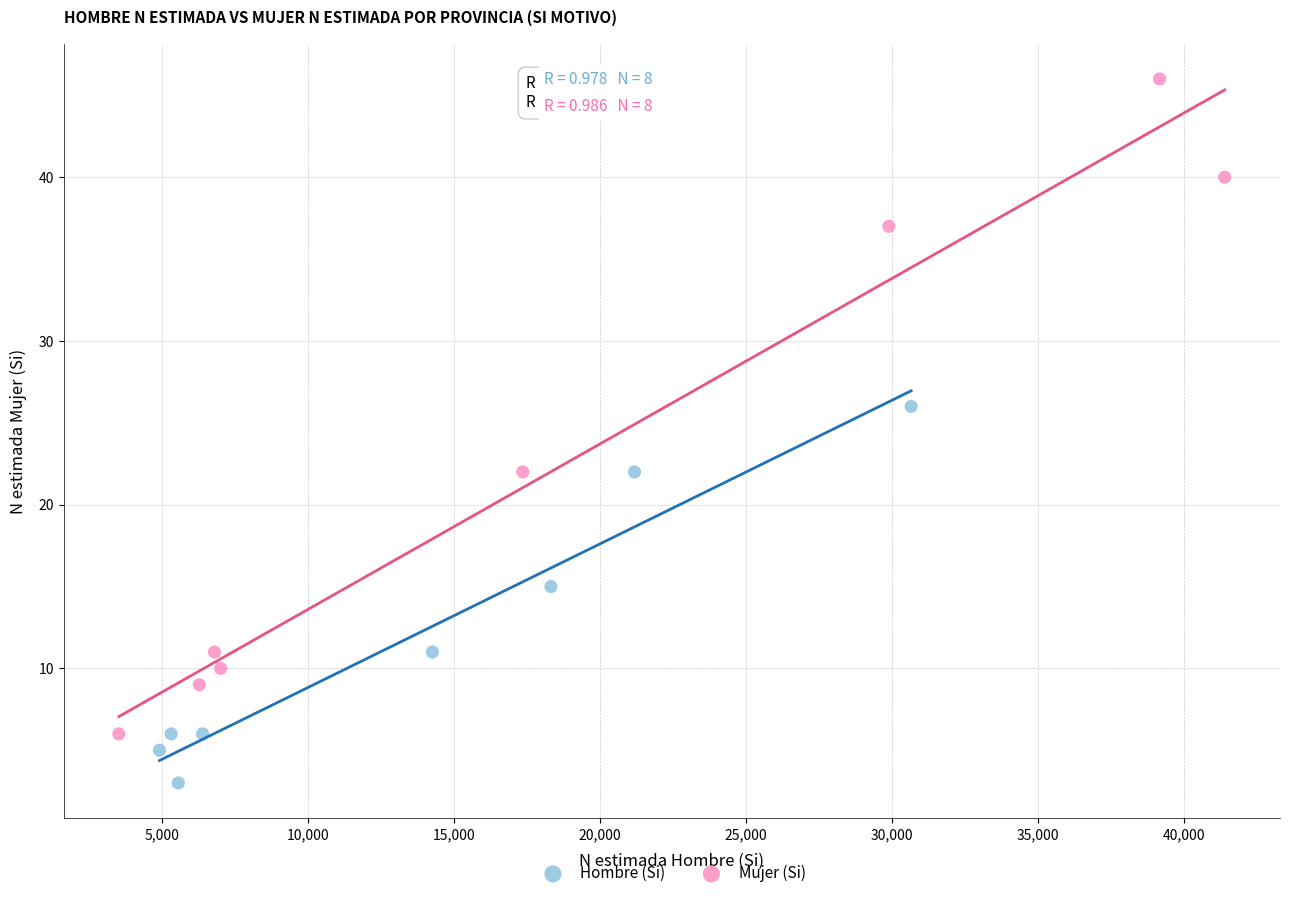

Which series contains the highest Y value?

Mujer (Si)